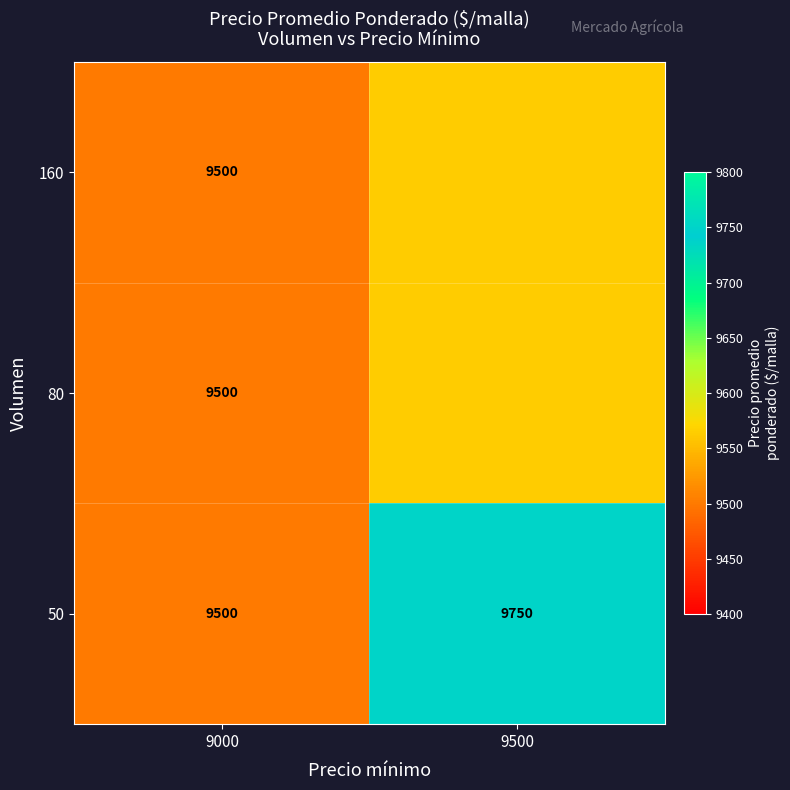

Is it true that 50 equals 2501.3 at 9500?

False